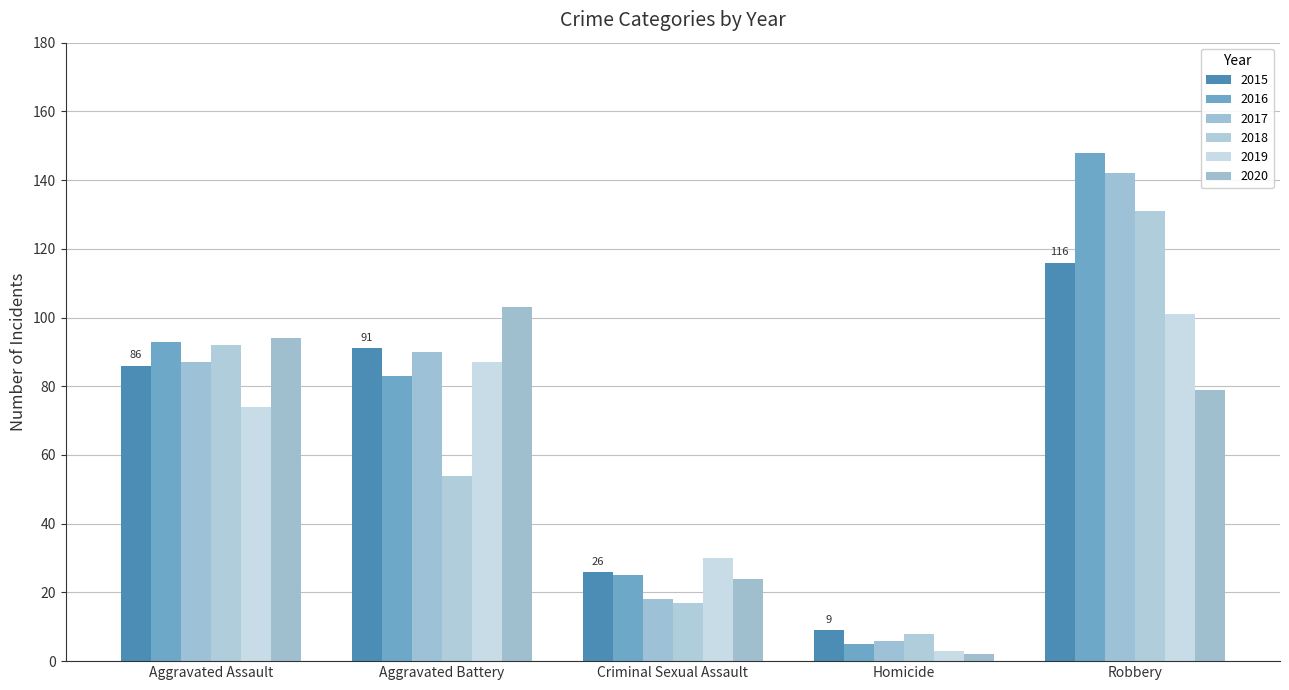

Are the bars grouped side by side (vs. stacked)?

Yes